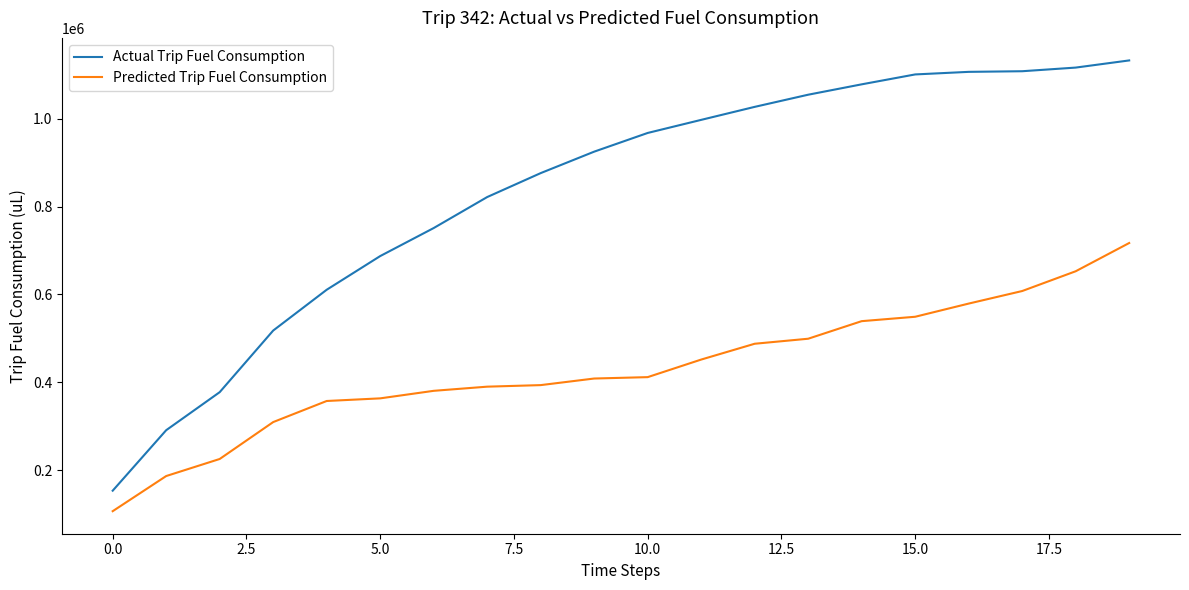

What is the maximum value shown in the chart?

1132708.0